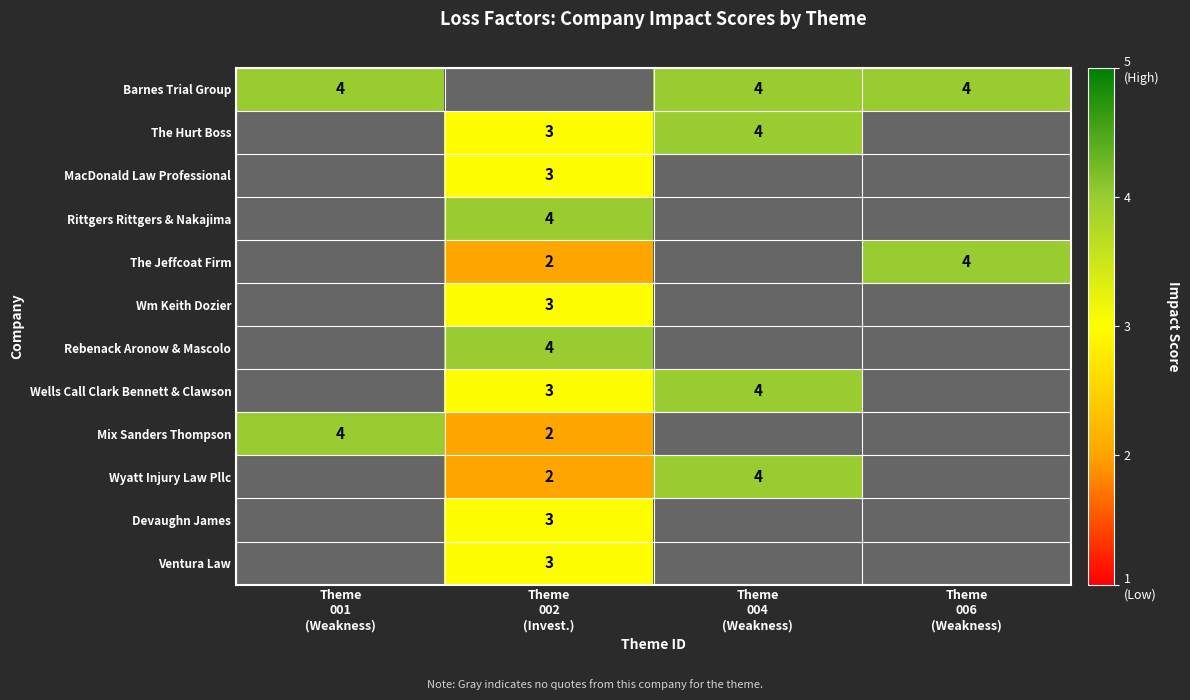

At how many categories does at least one series exceed 3?

4